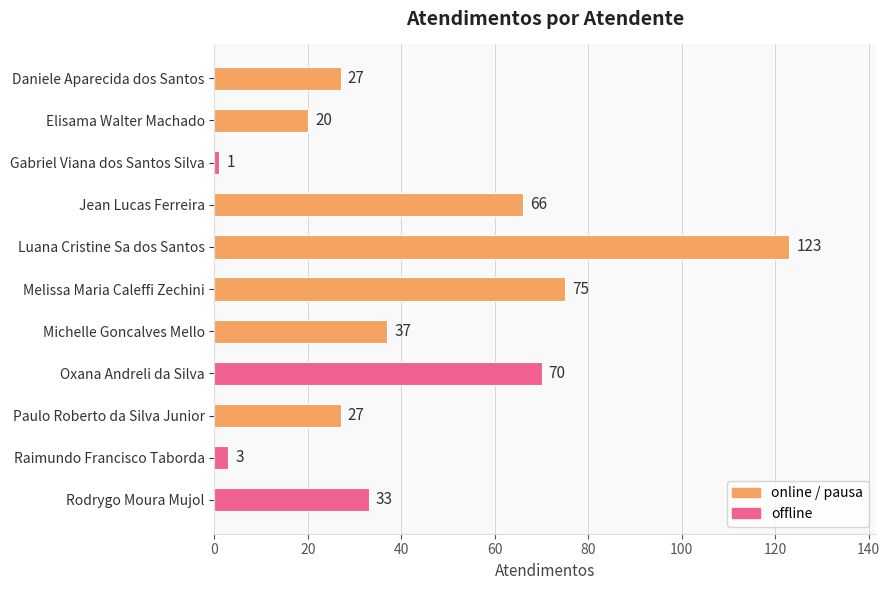

What is the label of the 1st bar from the top?

Daniele Aparecida dos Santos